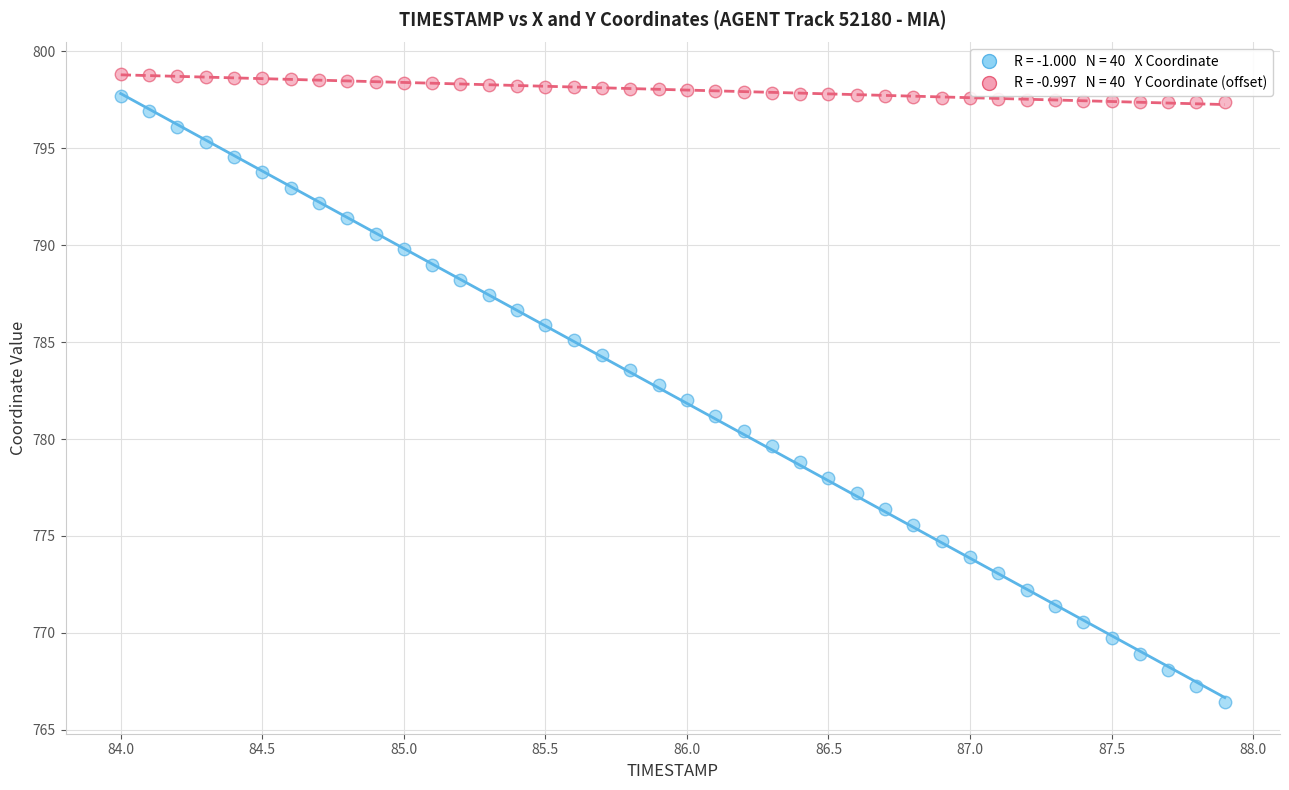

Across all data points, what is the range of Y values (max minus min)?

32.4